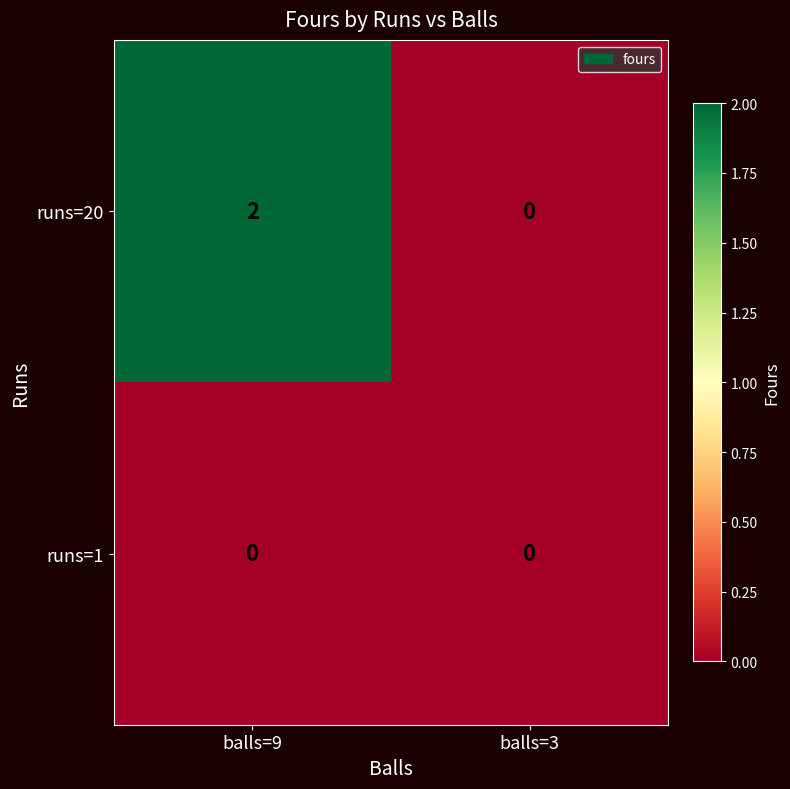

How many series are shown in this chart?

2